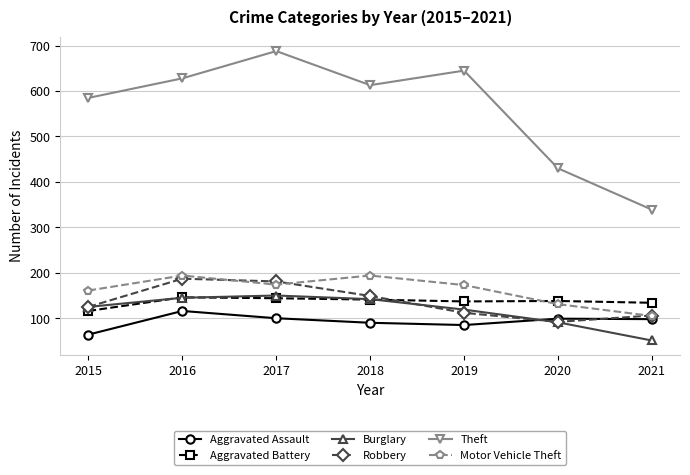

At which label is Aggravated Battery closest to 131?

2021